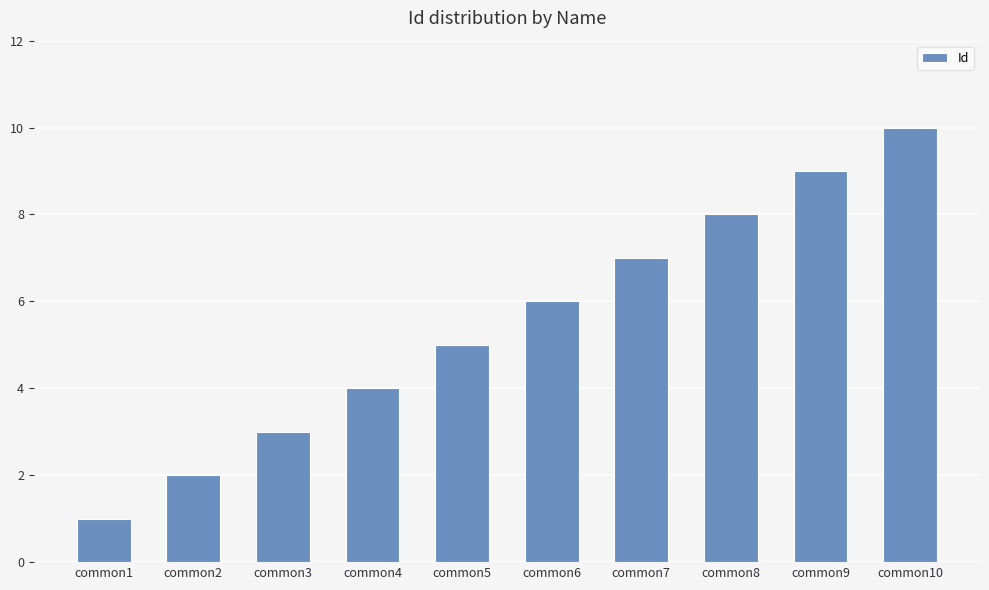

Rank the categories by value from highest to lowest.

common10, common9, common8, common7, common6, common5, common4, common3, common2, common1